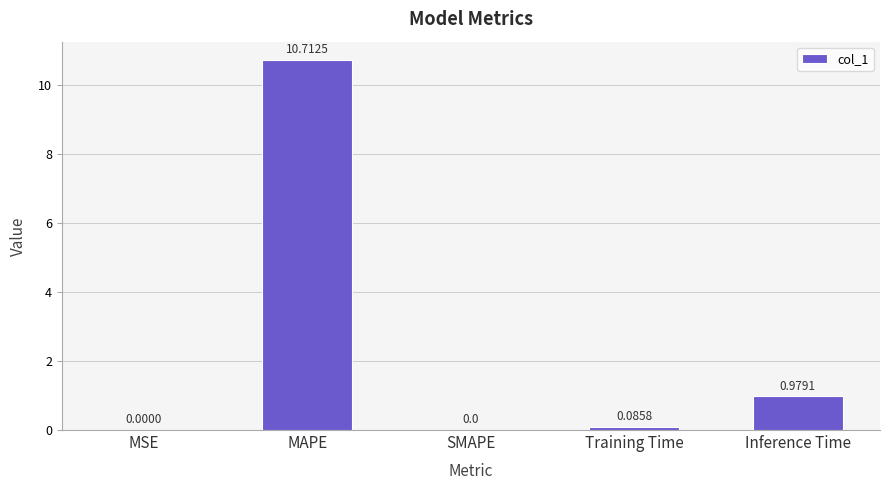

True or false: the data shows 14.9 at MAPE.

False